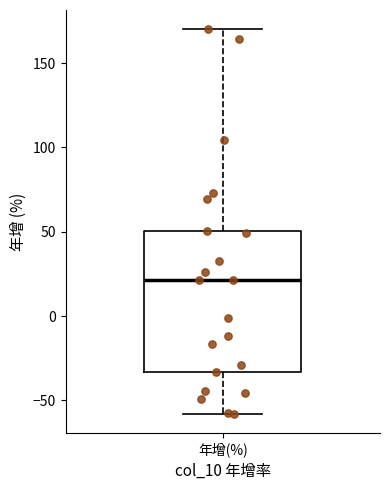

Transcribe this box plot: give where the median line is, the range the box spans, and where the two whiskers end, as read against the y-axis. The values are not printed on the chart, so give them approximately, as read against the axis.

median 20, box -35 to 50, whiskers -60 to 170